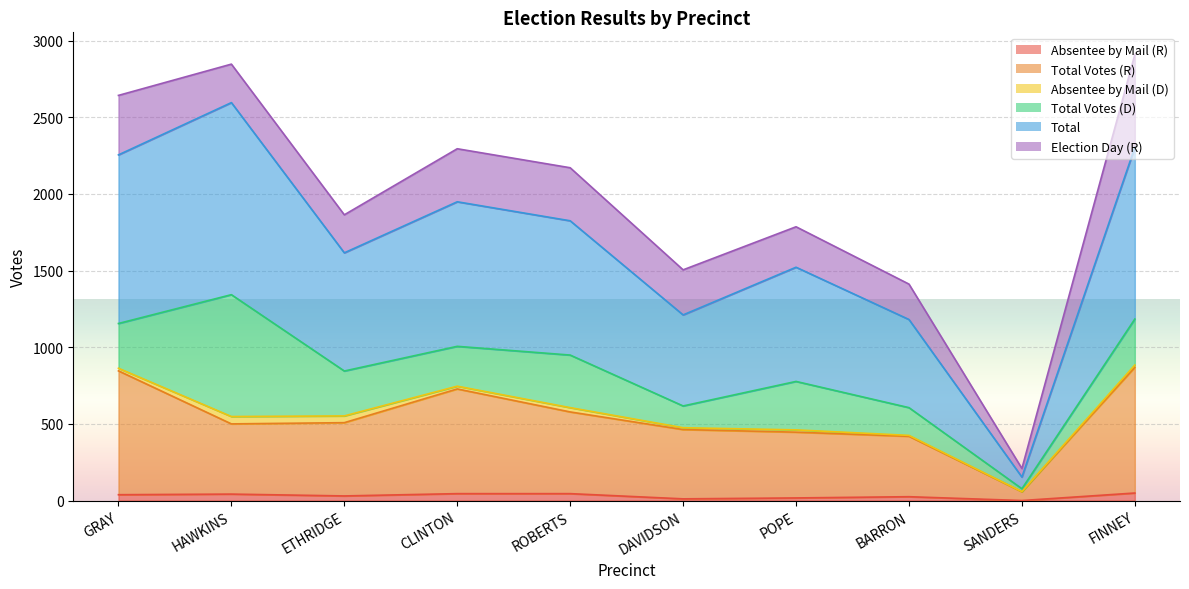

True or false: Total Votes (R) and Total intersect in this chart.

False